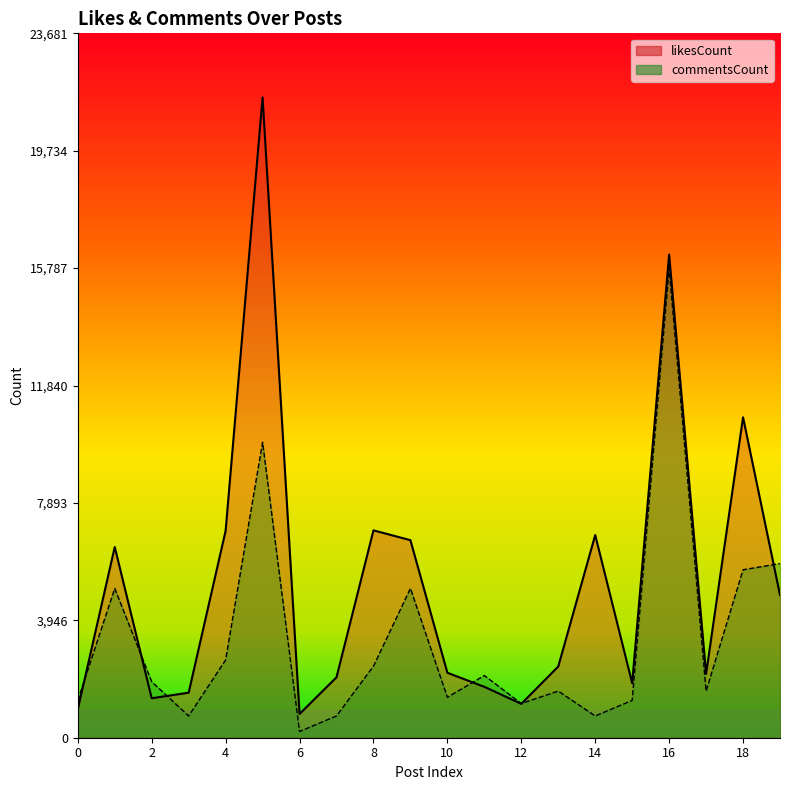

In commentsCount, how many points are lower than both neighbors (excluding endpoints)?

6